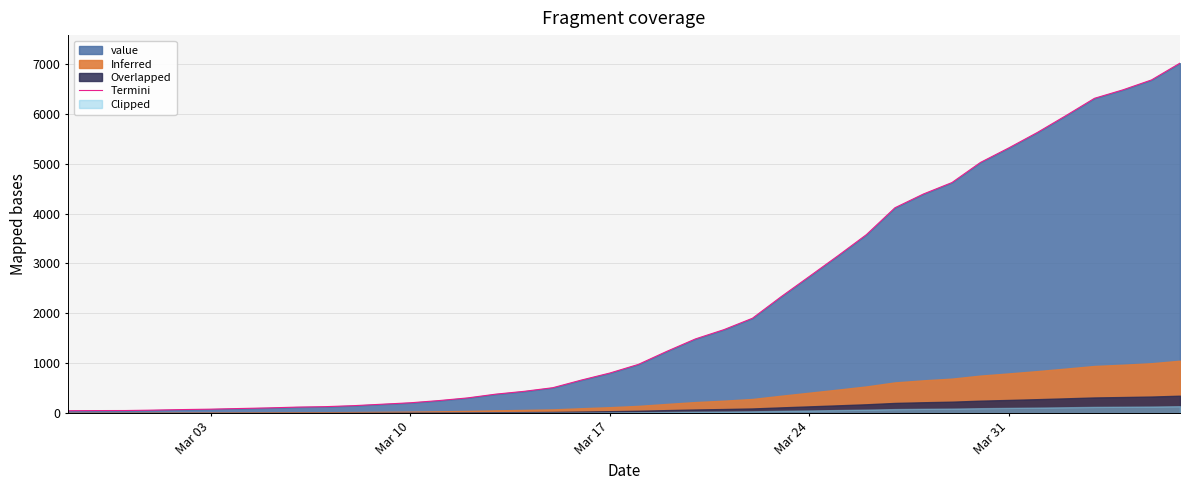

How many lines are shown in the chart?

1